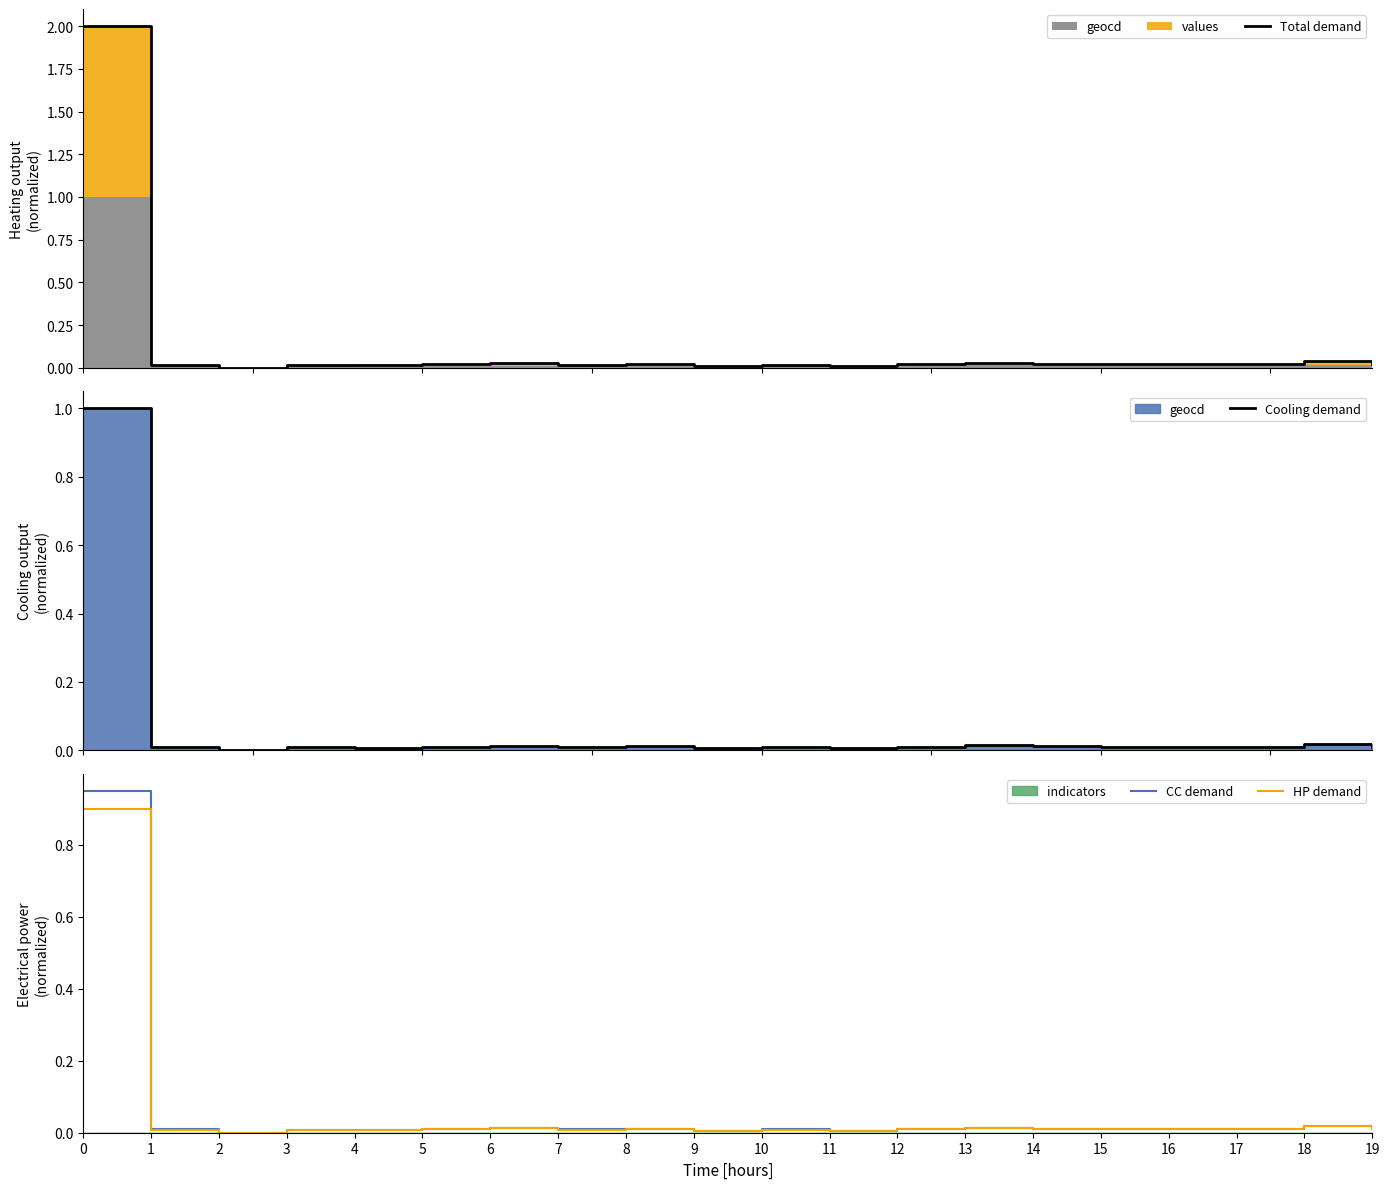

True or false: Total demand has a value of 0.0 at 1.

False